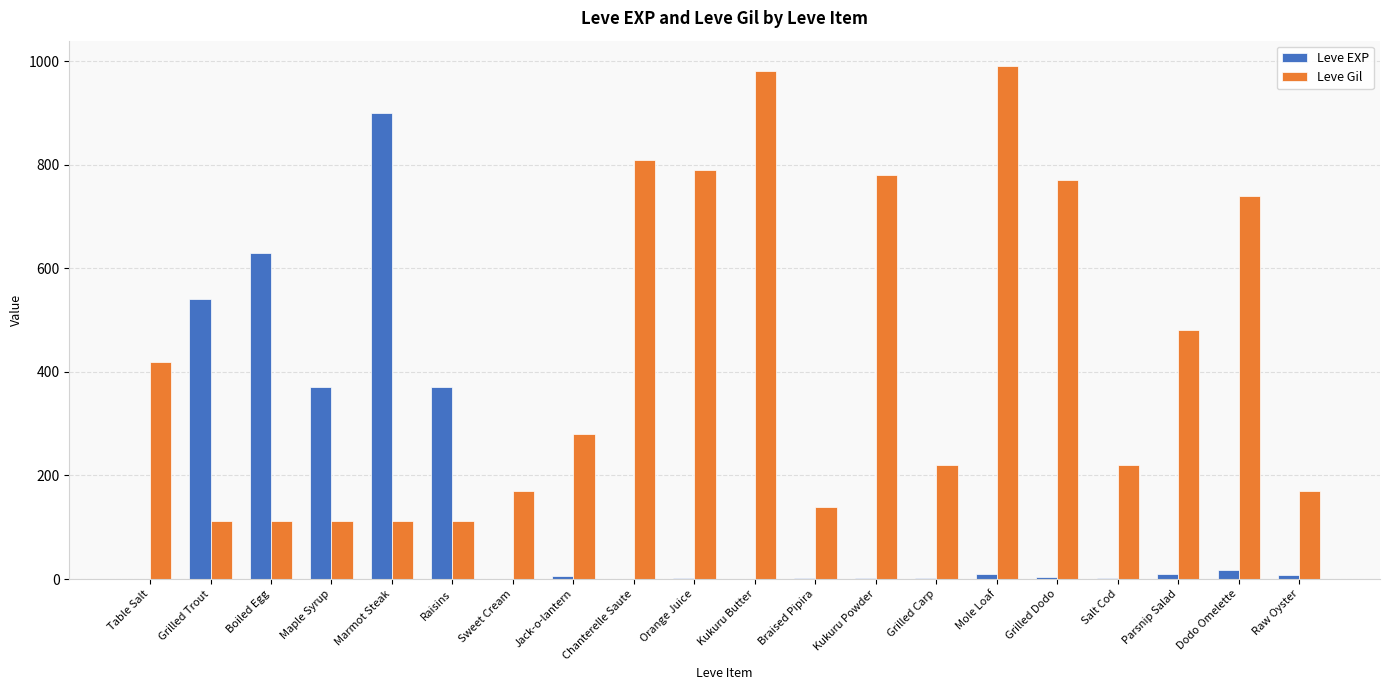

At which label is Leve Gil closest to 551?

Parsnip Salad